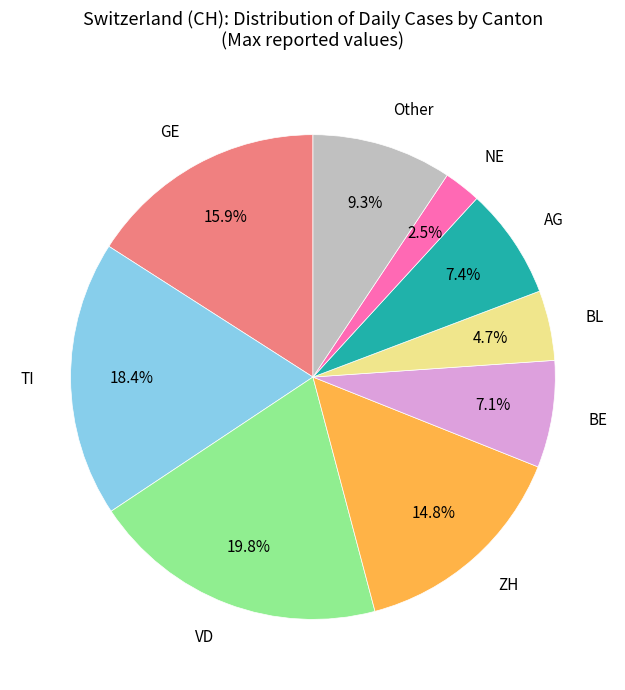

Is there any slice that represents more than half of the pie?

No